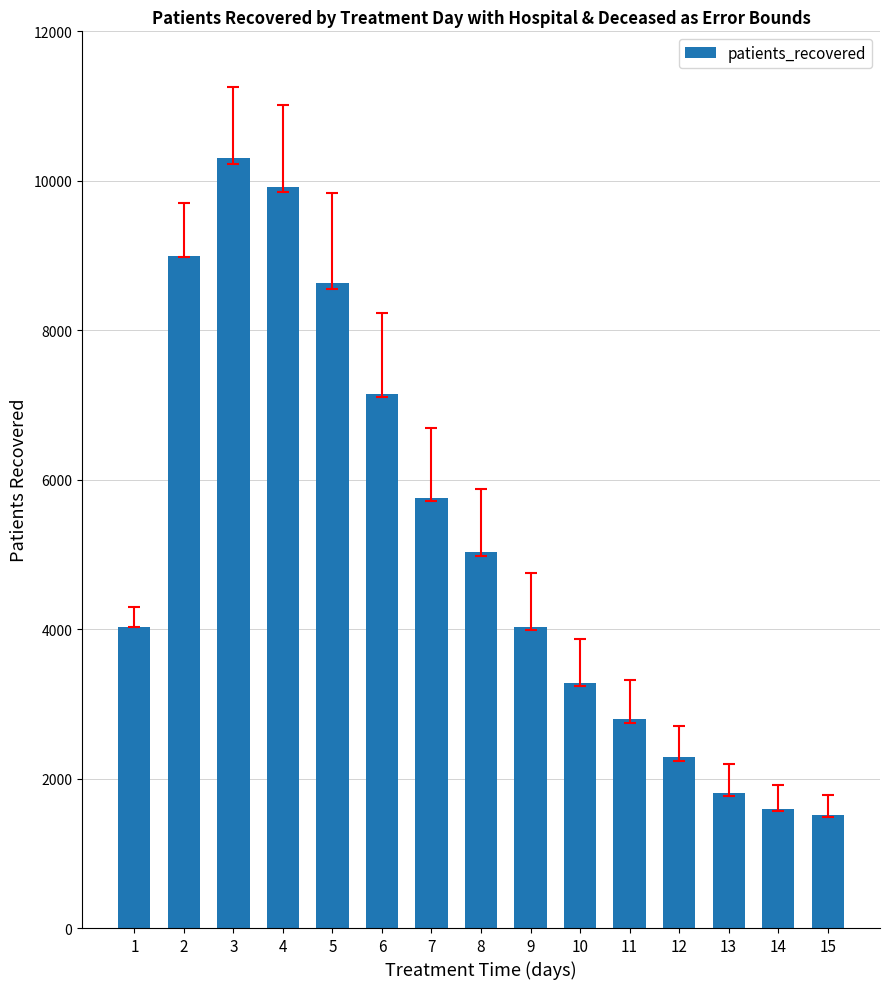

What is the difference between the second highest and second lowest values?

8330